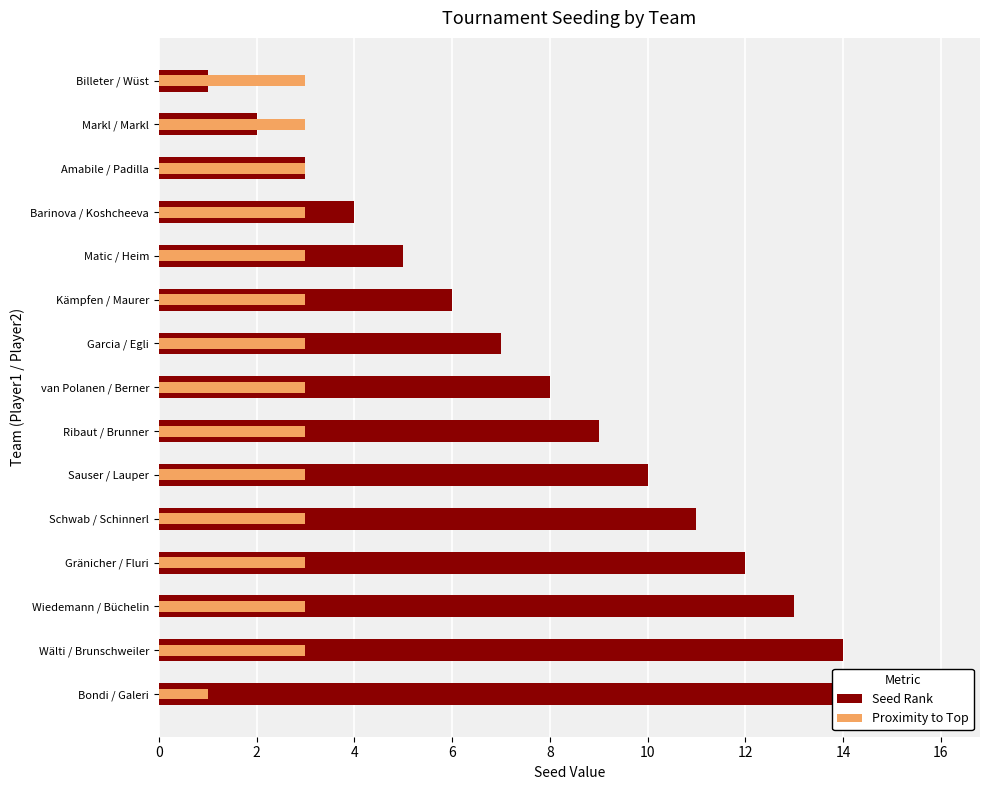

What is the maximum value shown in the chart?

16